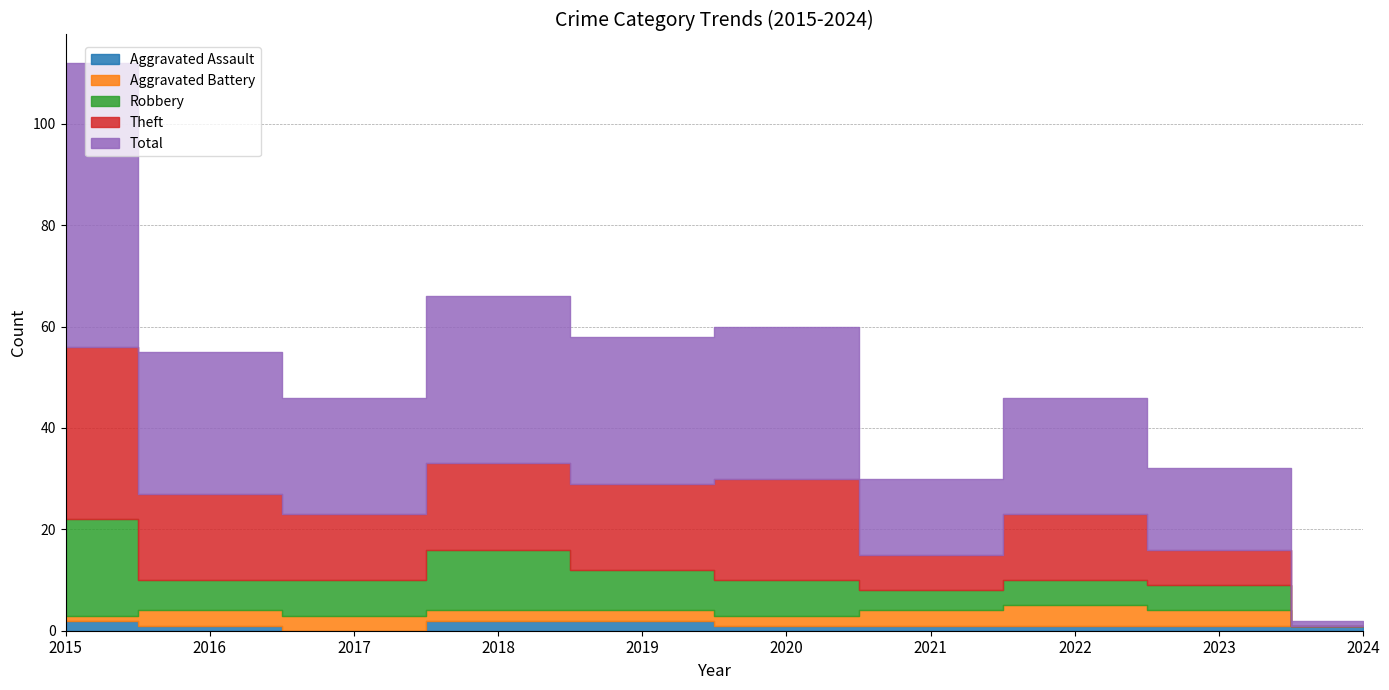

What is the sum of the Robbery values at 2023 and 2024?

5